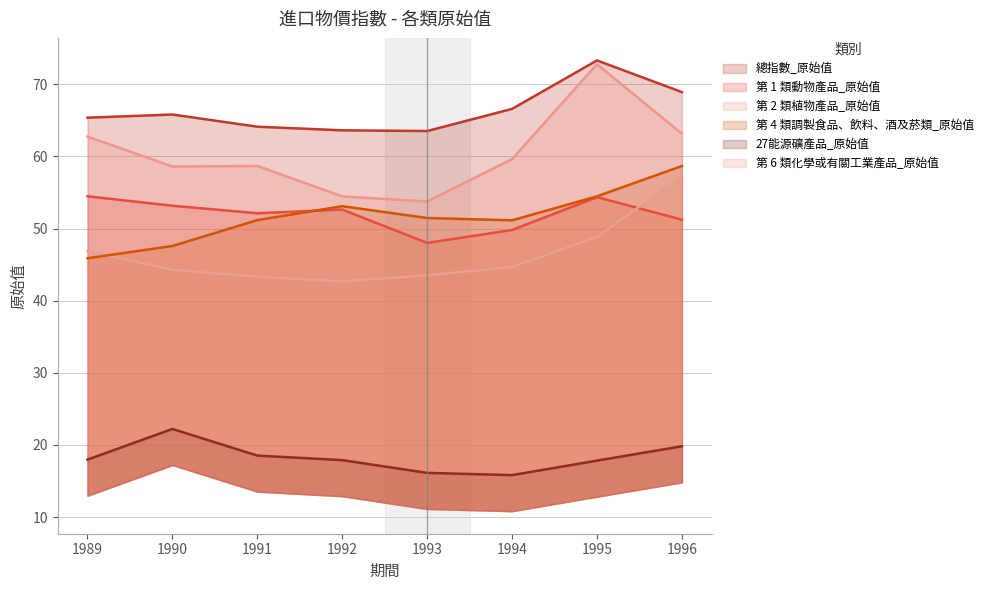

At which category is the sum across all series the highest?

1995